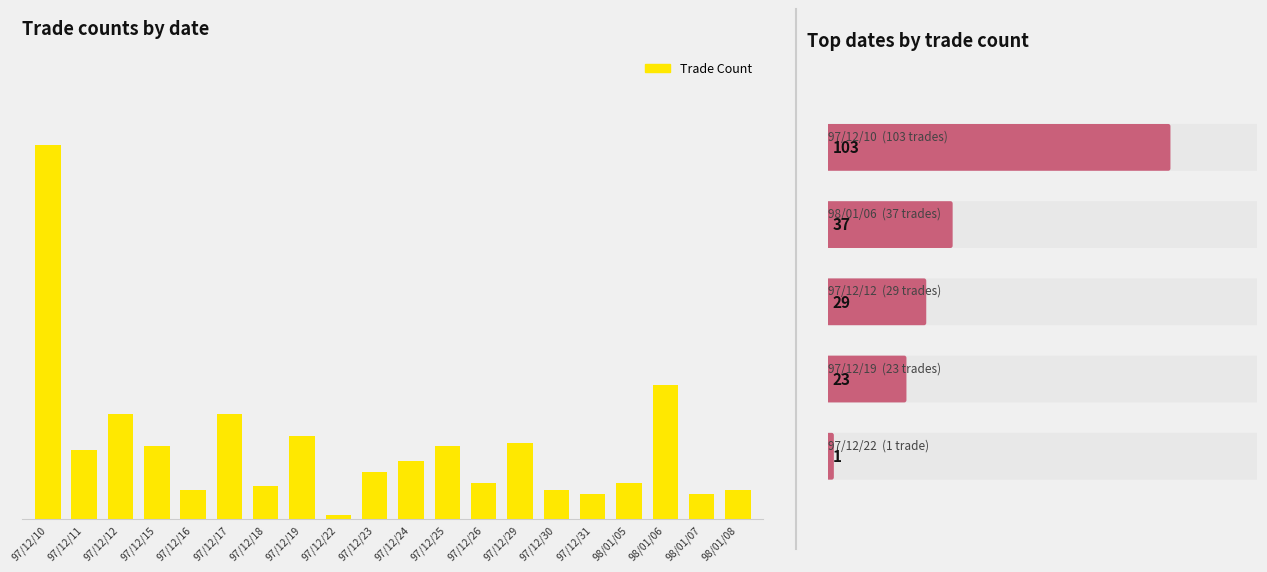

Rank the categories by value from lowest to highest.

97/12/22, 97/12/31, 98/01/07, 97/12/16, 97/12/30, 98/01/08, 97/12/18, 97/12/26, 98/01/05, 97/12/23, 97/12/24, 97/12/11, 97/12/15, 97/12/25, 97/12/29, 97/12/19, 97/12/12, 97/12/17, 98/01/06, 97/12/10